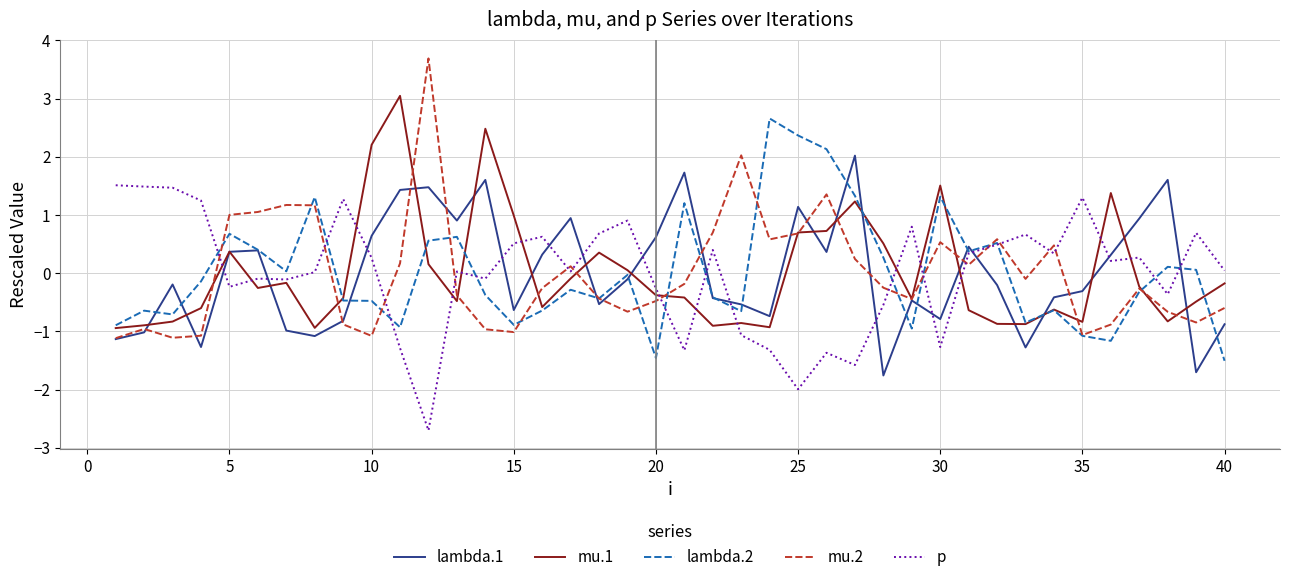

True or false: lambda.2 and mu.2 cross at least once.

True